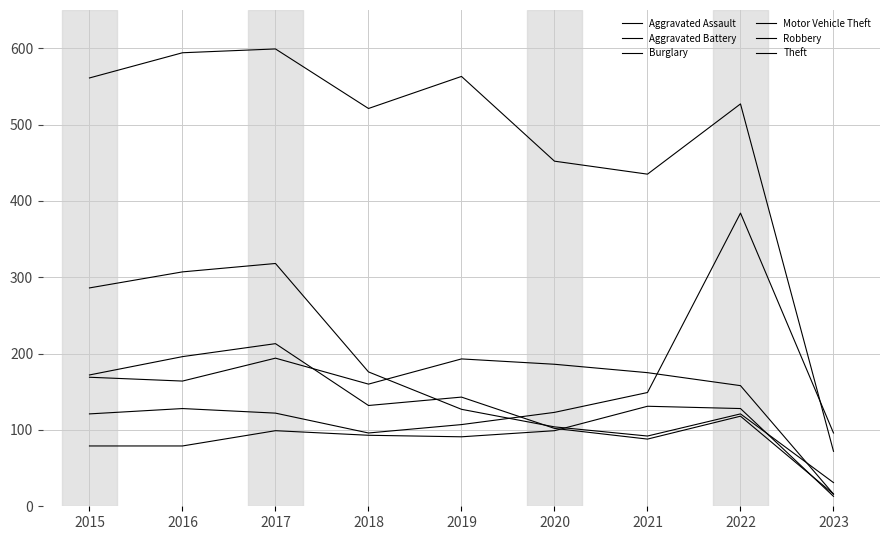

Is this an area chart (filled region under the line)?

No